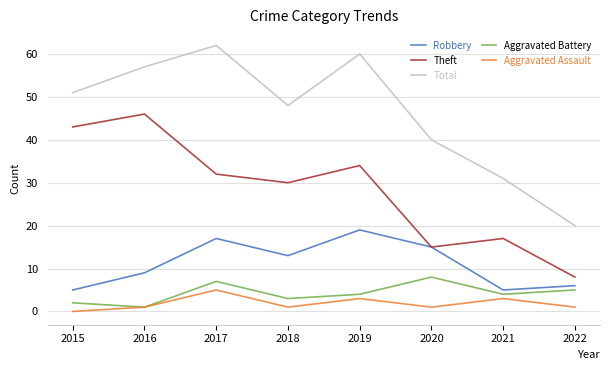

Which series has the largest range (max minus min)?

Total